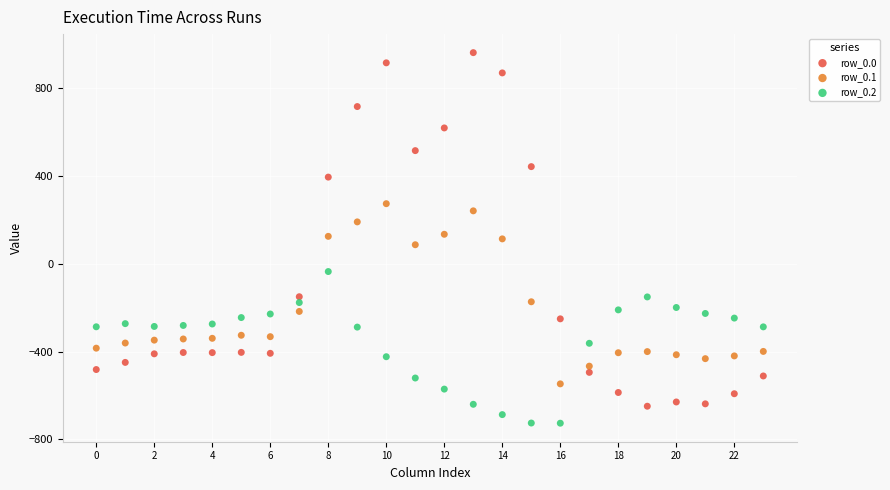

What are all the series names shown in the legend?

row_0.0, row_0.1, row_0.2